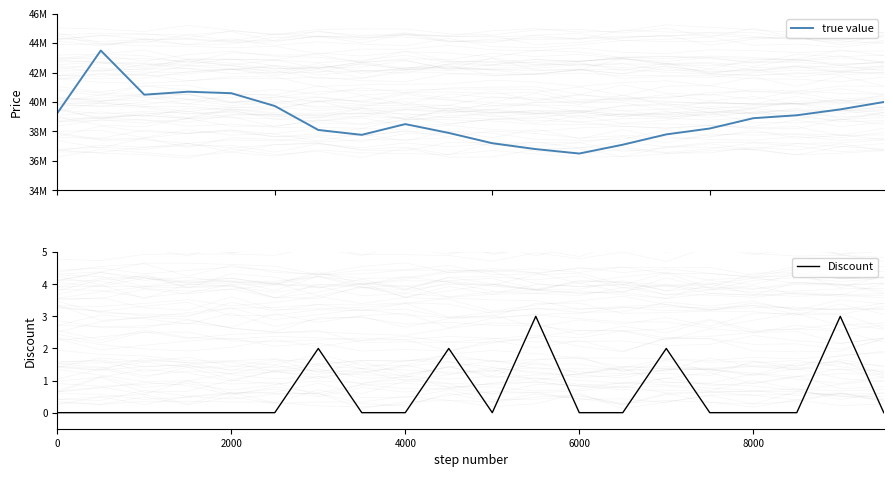

How many interior local peaks does the true value series have?

3